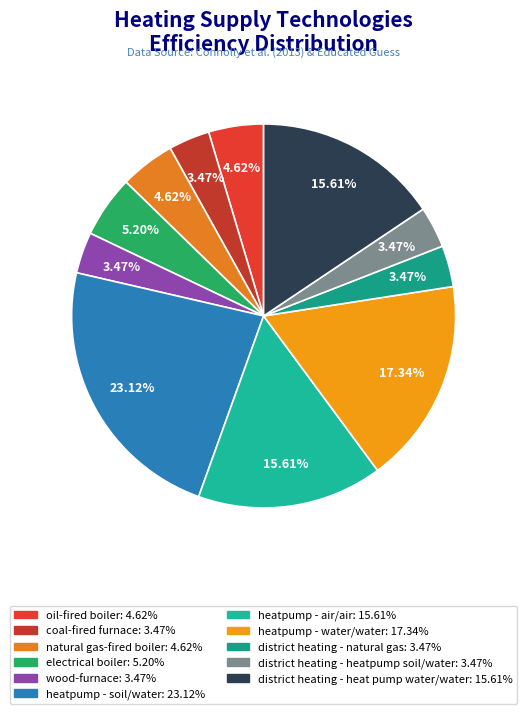

Does natural gas-fired boiler represent more than half of the total?

No